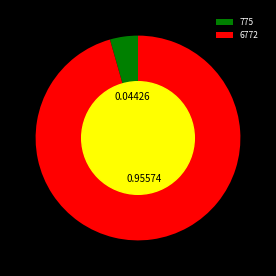

Between 6772 and 775, which is larger?

6772